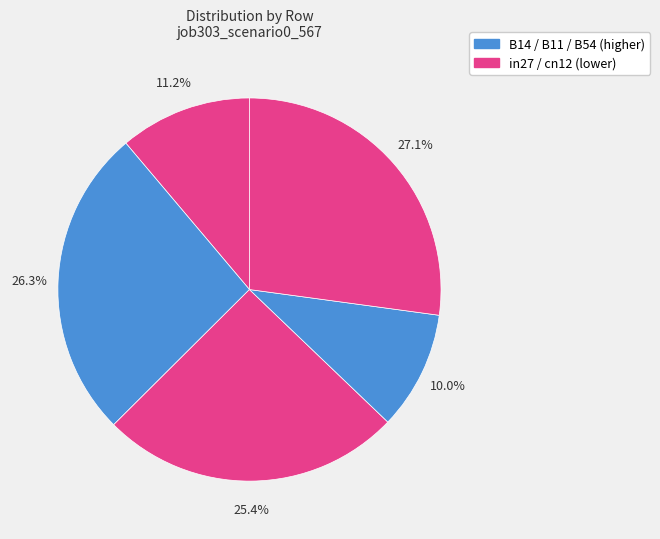

How many slices are in this pie chart?

5